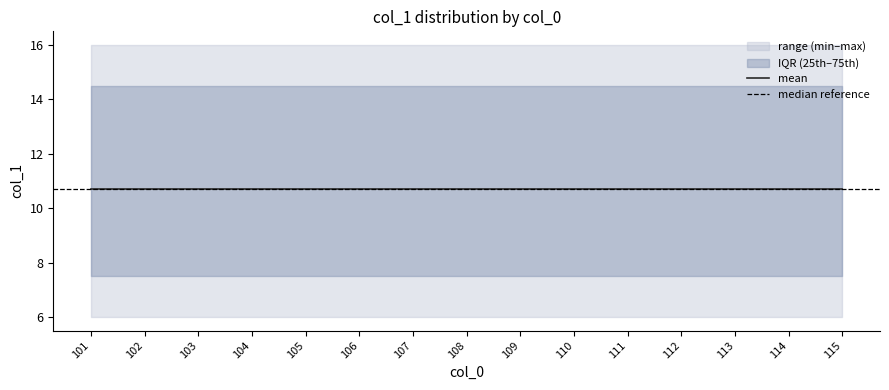

The value of lower at 103 is 4. True or false?

False